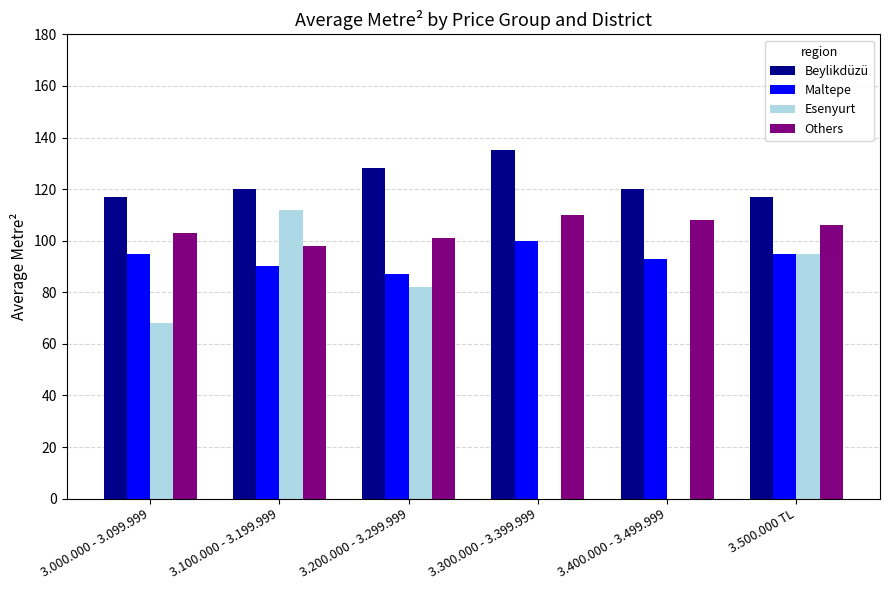

Between 3.100.000 - 3.199.999 and 3.300.000 - 3.399.999, which series saw the biggest shift?

Esenyurt